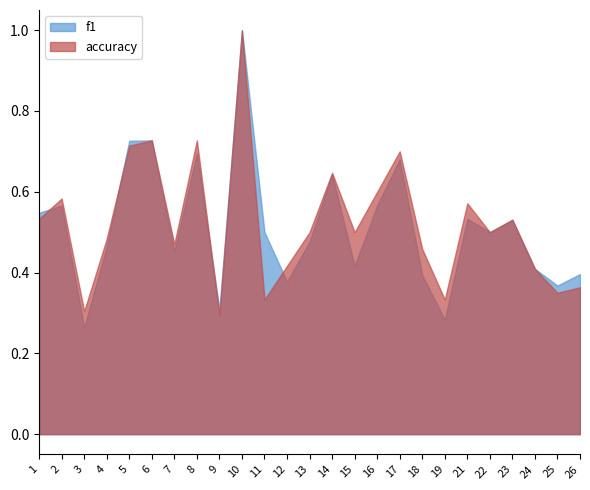

How many interior local peaks does the accuracy series have?

8